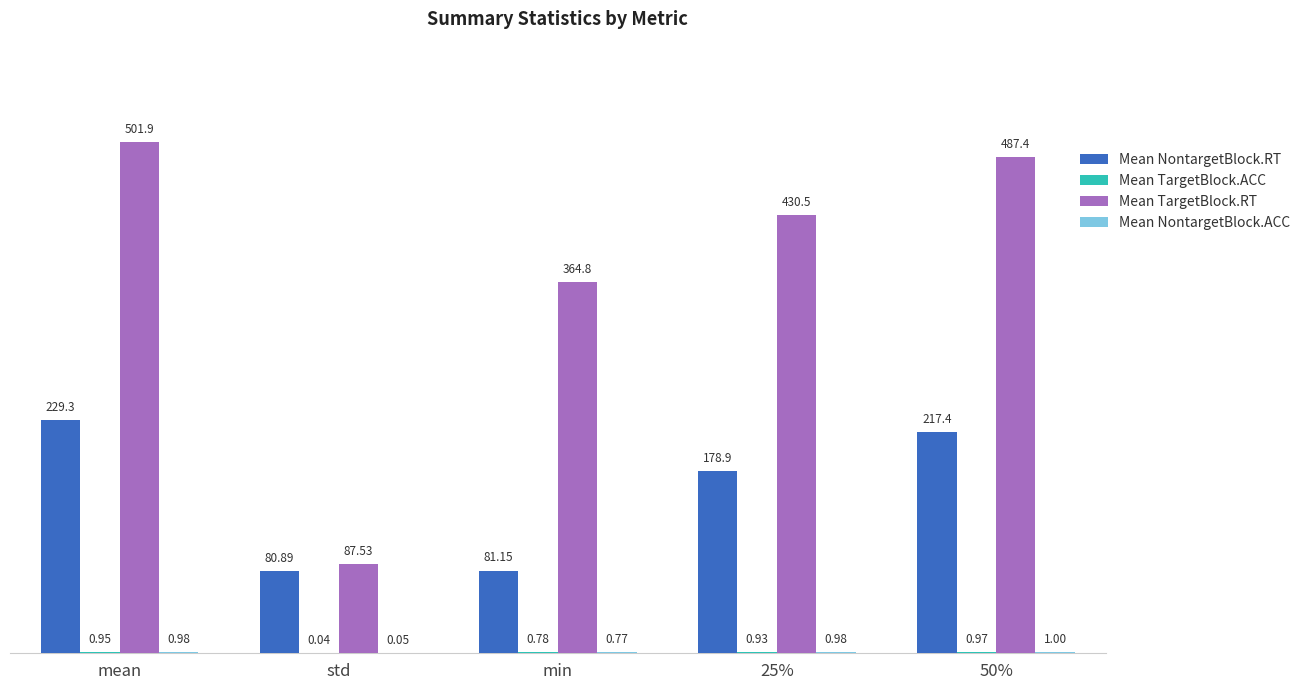

Which series changed the most between std and 50%?

Mean TargetBlock.RT